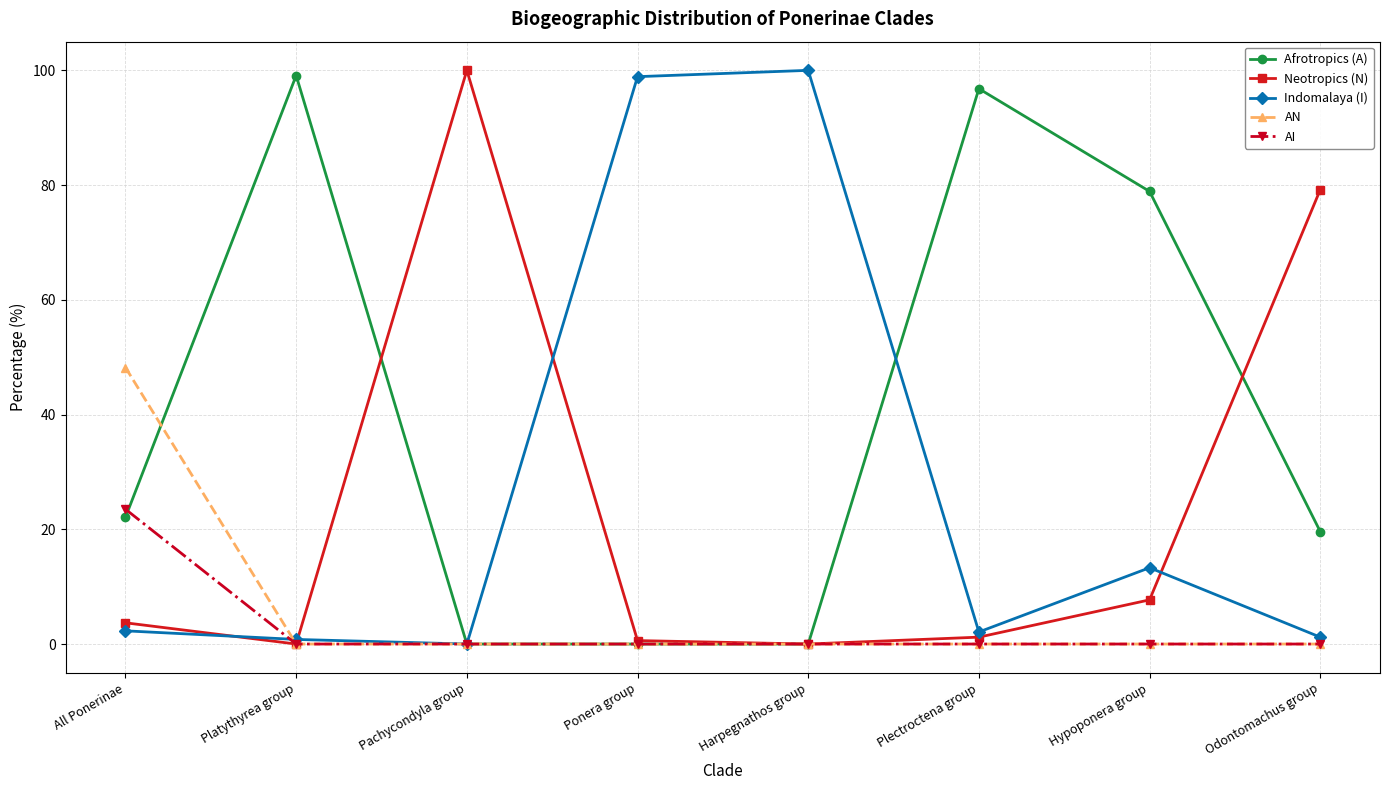

What position from the left is All Ponerinae?

1